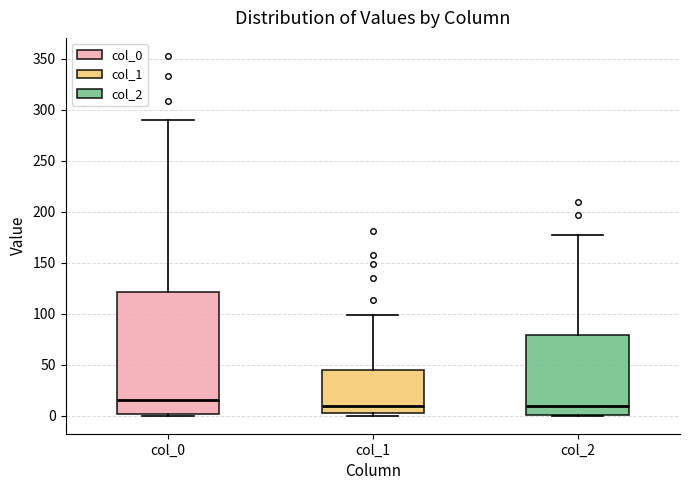

Reading left to right, read every box against the y-axis: the position of its median line, the range the box covers, and the ends of its whiskers. The values are not printed on the chart, so give them approximately, as read against the axis.

col_0: median 15, box 0 to 120, whiskers 0 to 290
col_1: median 10, box 5 to 45, whiskers 0 to 100
col_2: median 10, box 0 to 80, whiskers 0 to 175